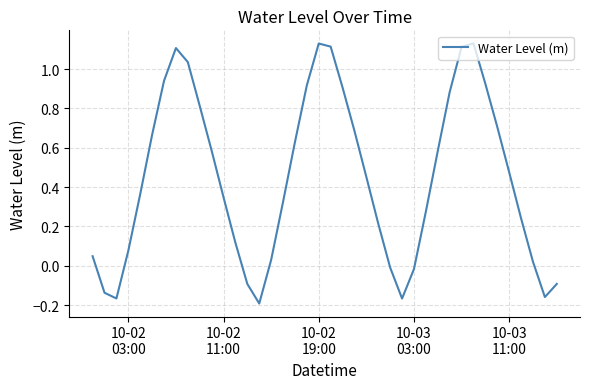

What is the difference between the maximum and minimum values?

1.3